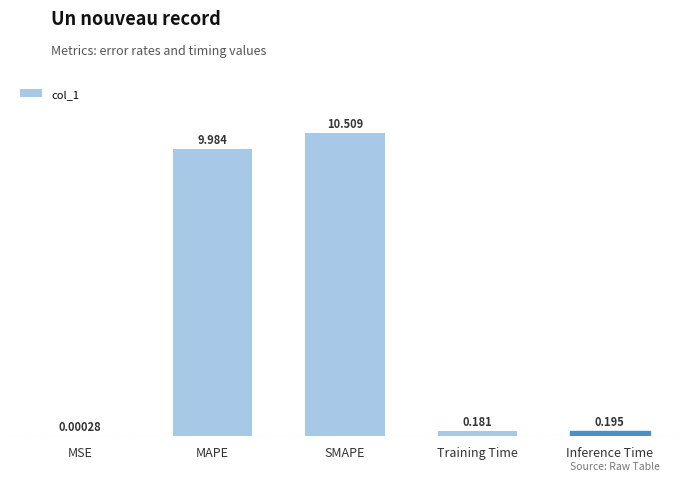

Which label corresponds to the largest value in the chart?

SMAPE